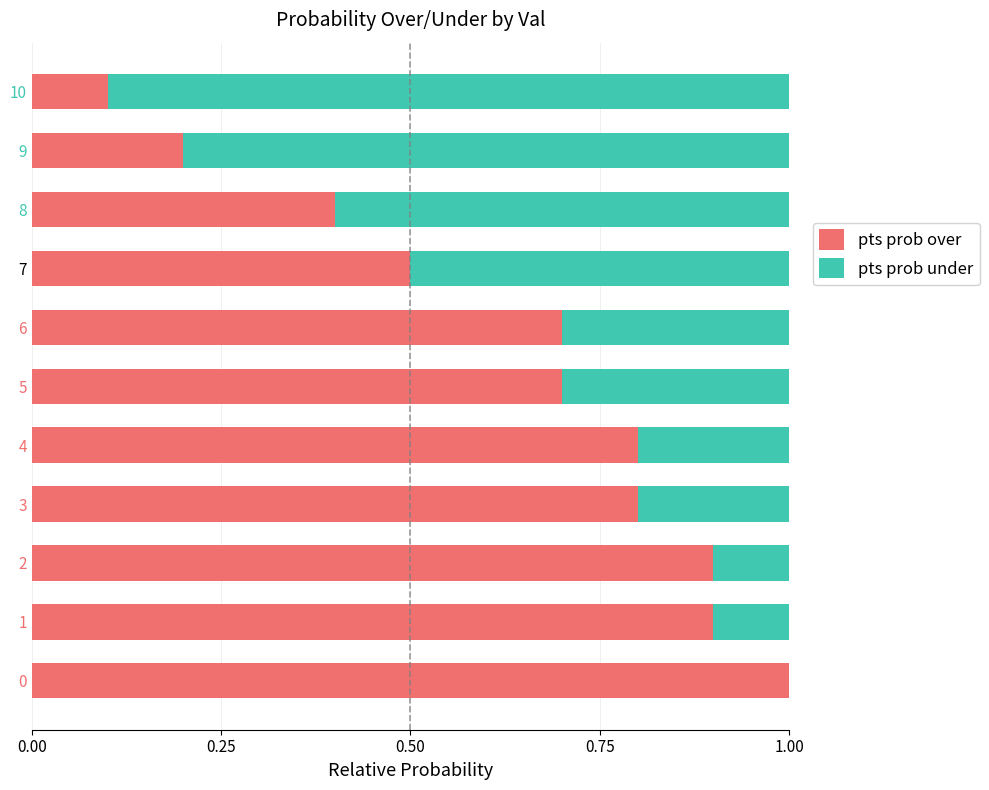

What are all the series names shown in the legend?

pts prob over, pts prob under